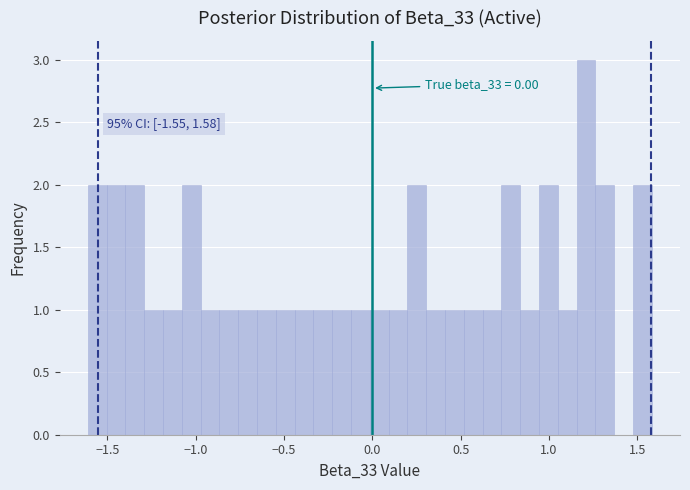

Around what value on the x-axis is the tallest bar? Give the approximate position of its centre, as read against the axis.

1.20